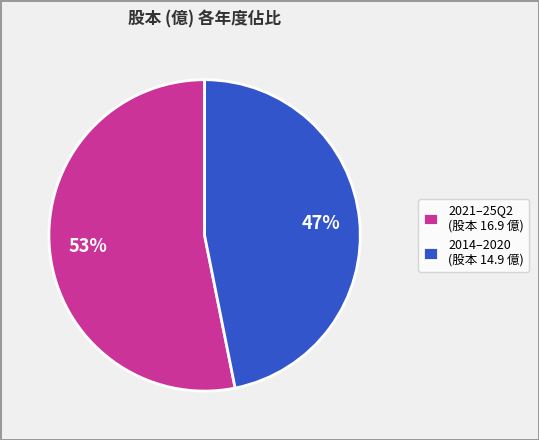

To the nearest percent, what is the average slice percentage?

50%